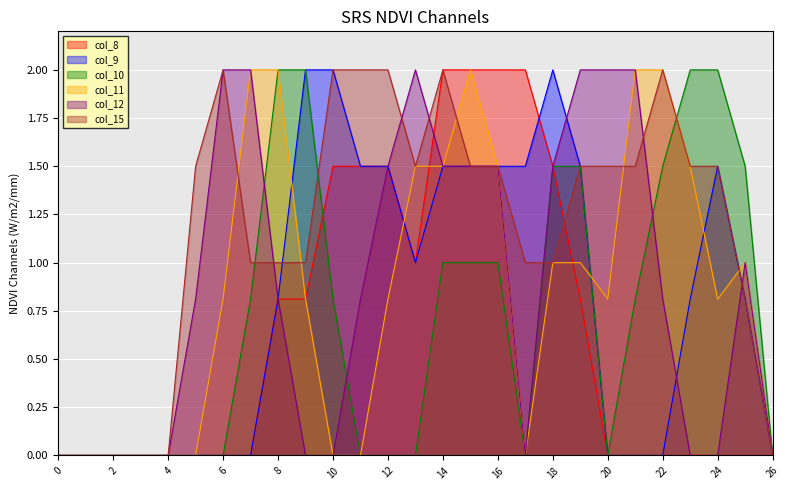

The value of col_12 at 11 is 0.5. True or false?

False